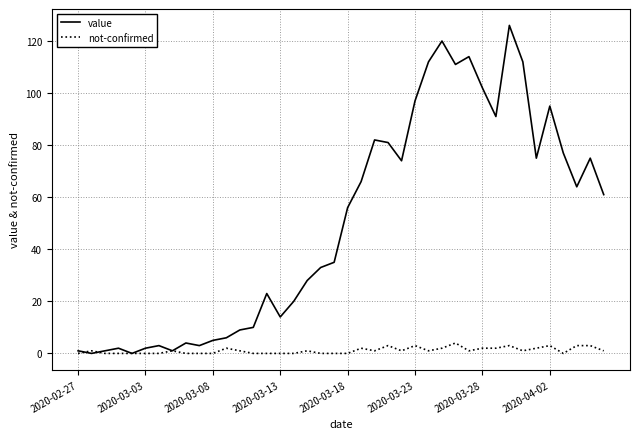

Which series has the largest total across all categories?

value